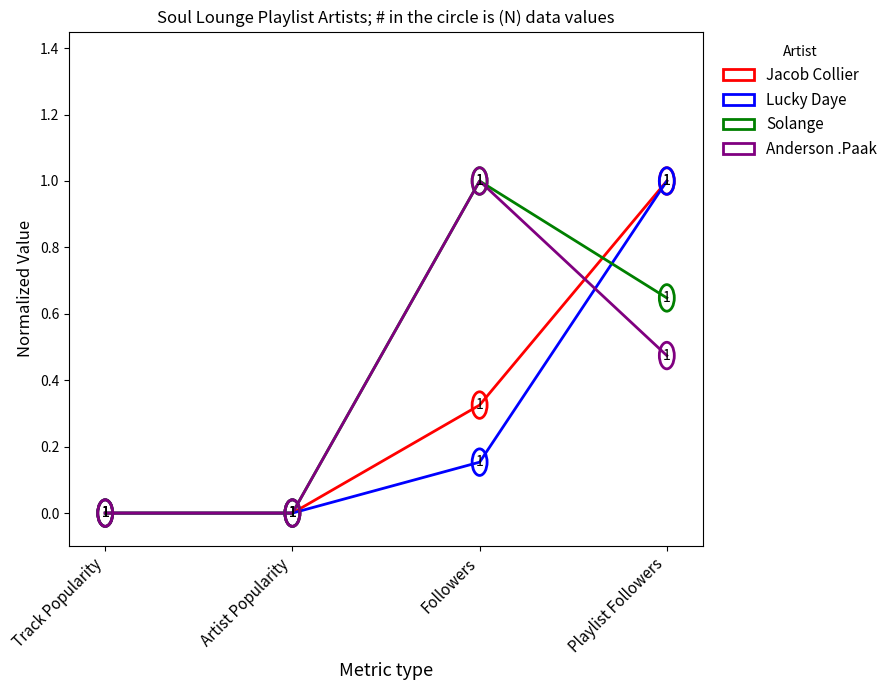

What is the average value of the Solange series?

0.4